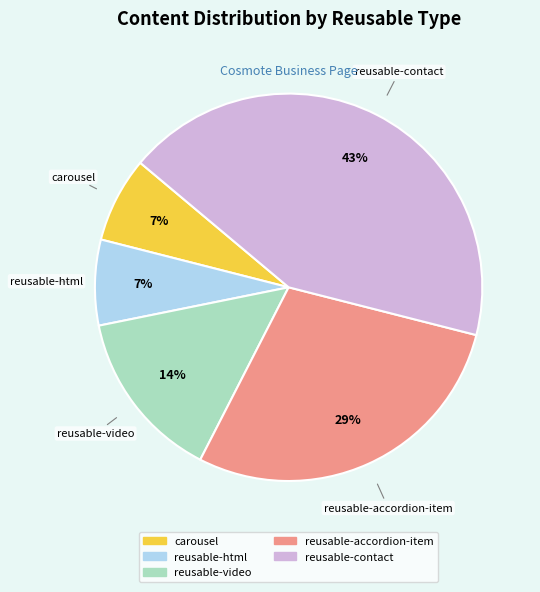

Which has a higher value, reusable-accordion-item or reusable-html?

reusable-accordion-item